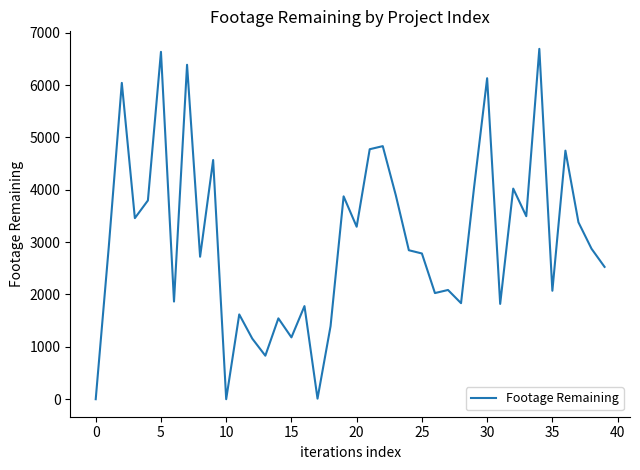

What is the difference between the maximum and minimum values?

6691